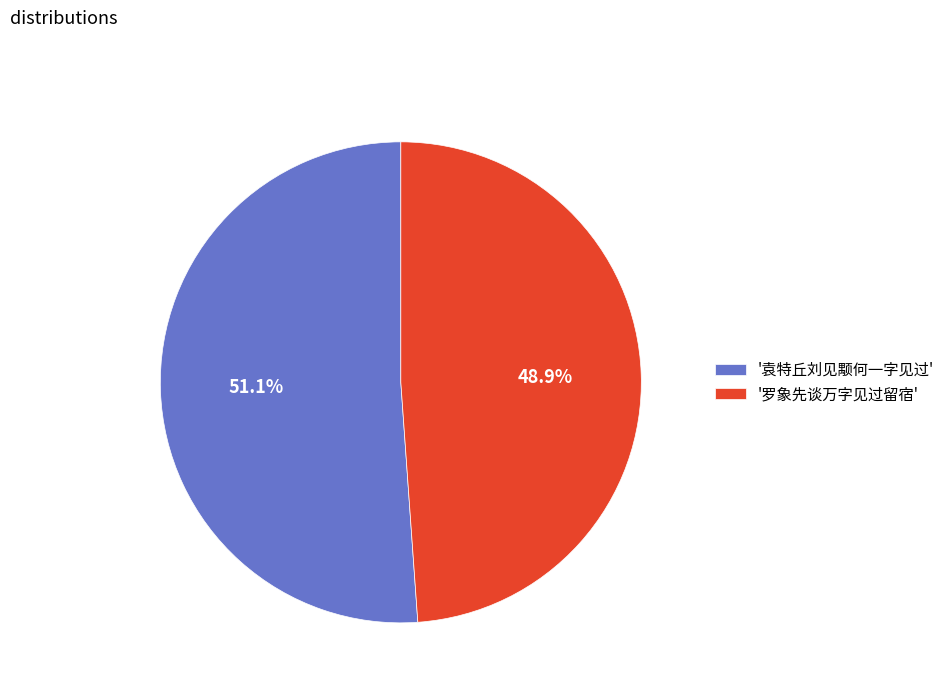

Rank the categories by value from highest to lowest.

'袁特丘刘见颙何一字见过', '罗象先谈万字见过留宿'